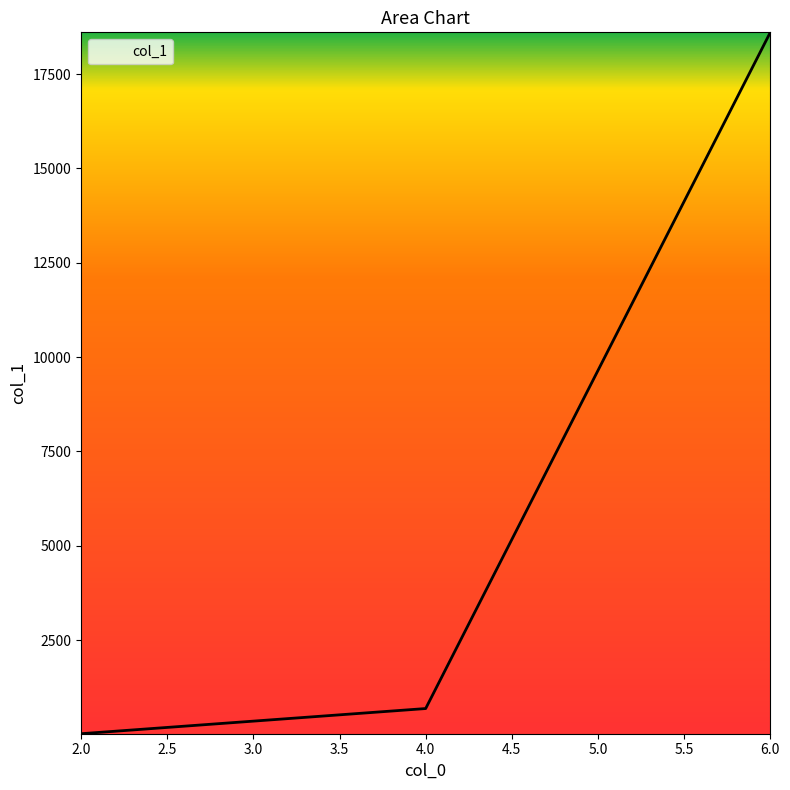

What is the change in value from 4.0 to 6.0?

+17915